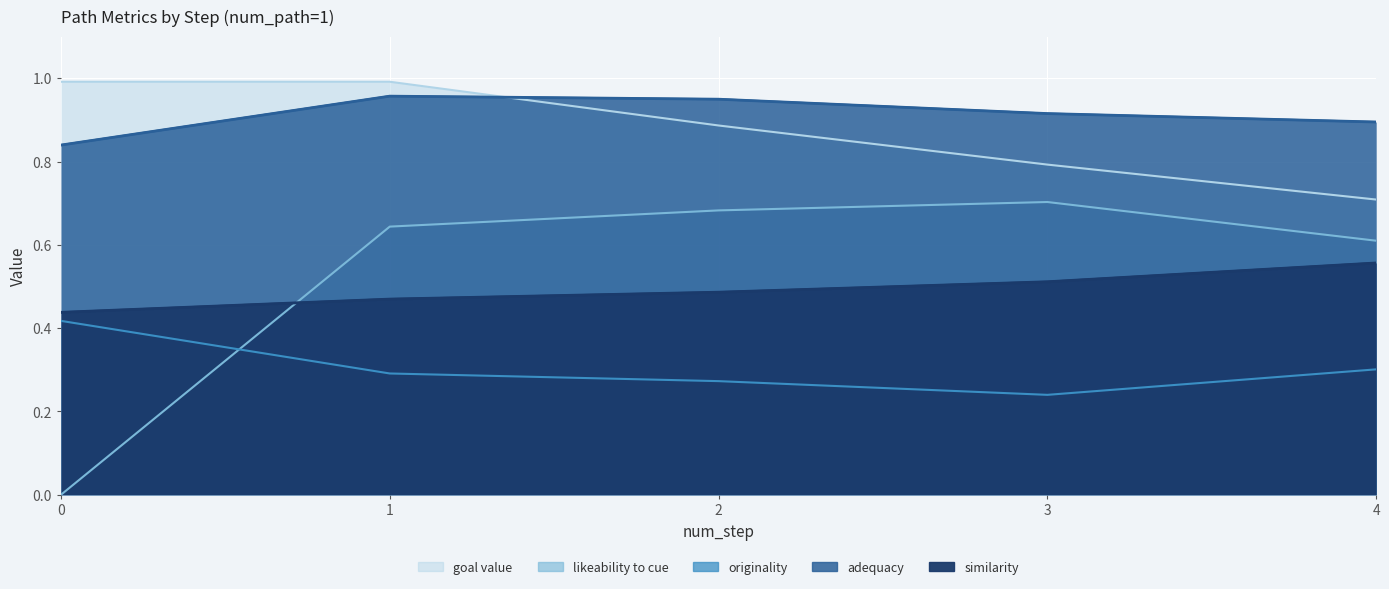

What is the total value across all series at 3?

3.2